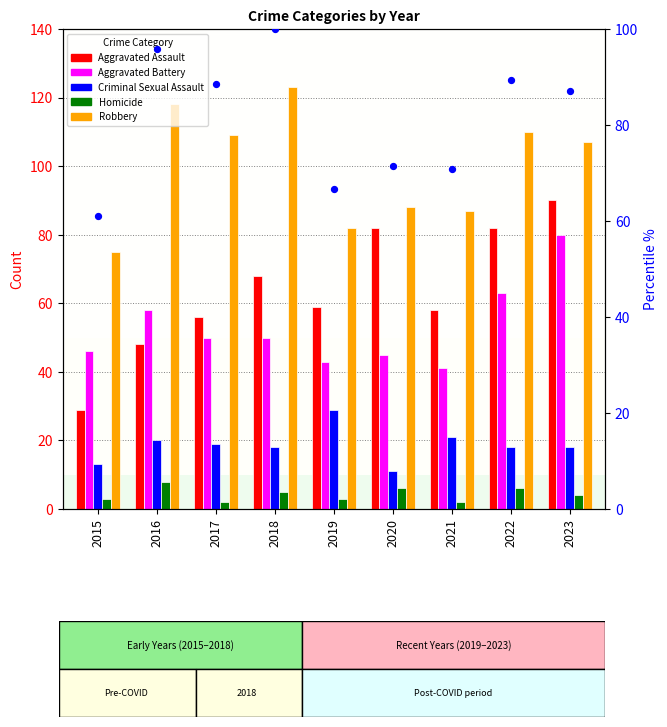

Which series contains the highest Y value?

Robbery